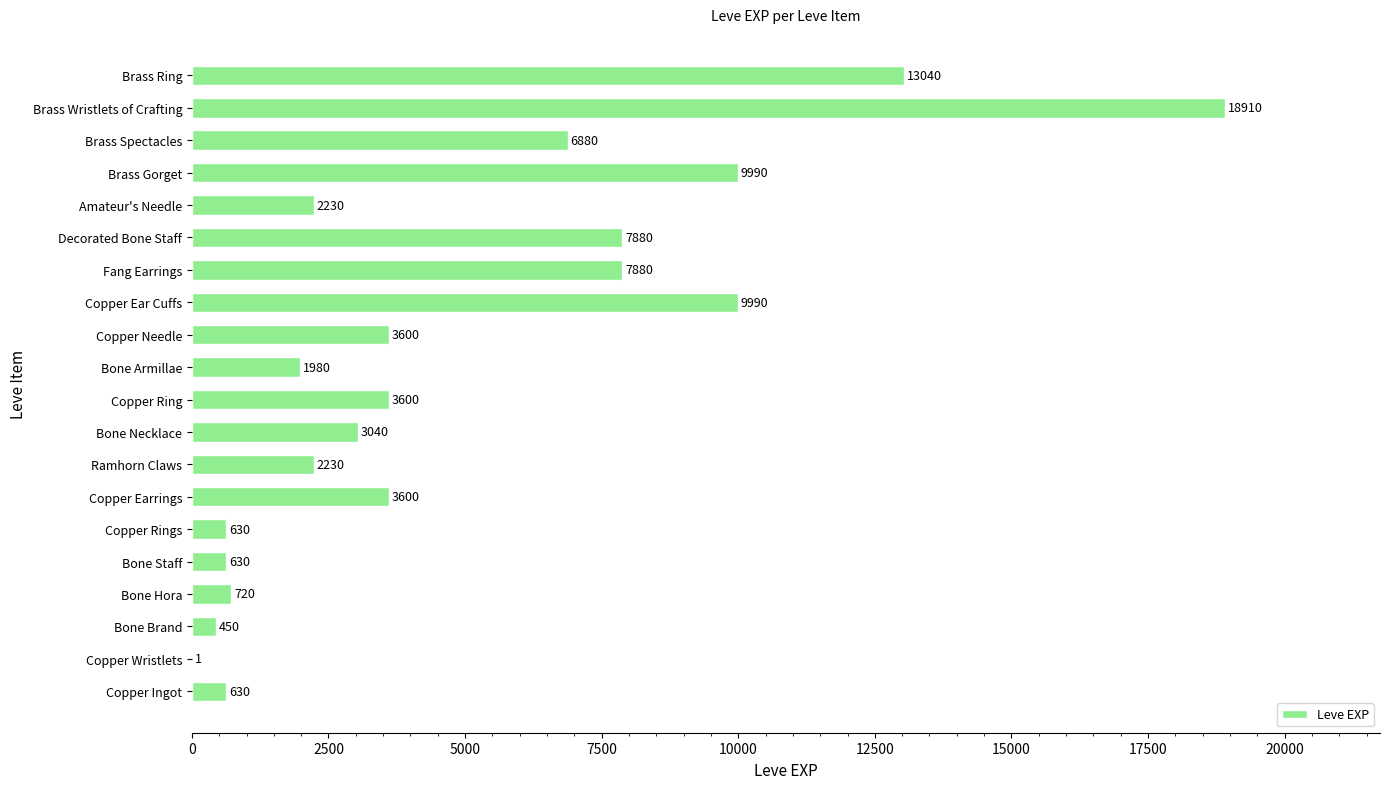

The chart shows a value of 1980 at Bone Armillae. True or false?

True